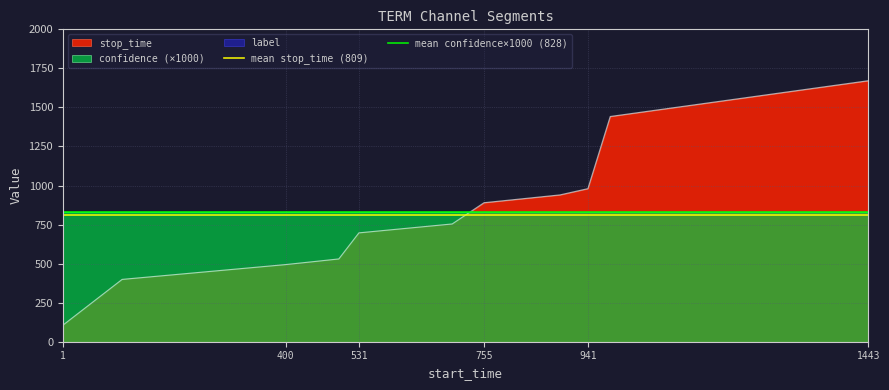

The stop_time series shows 291 at 400. True or false?

False